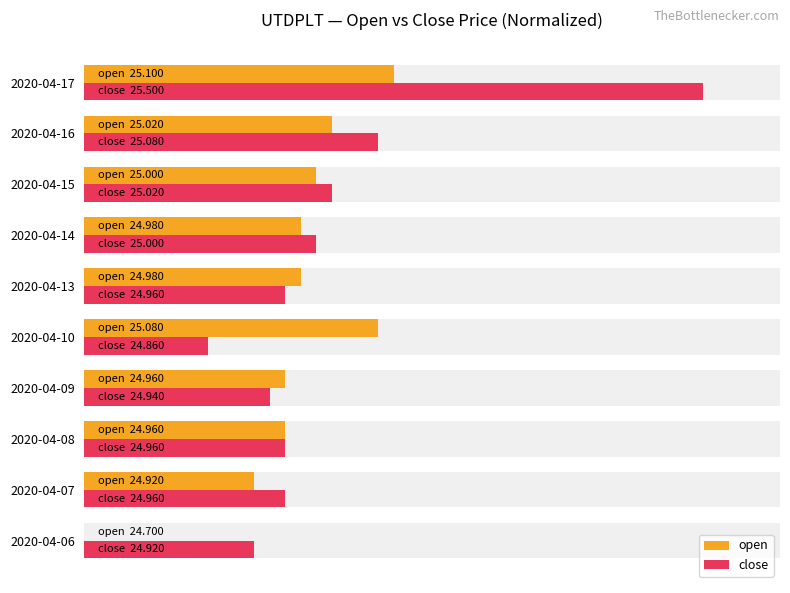

How many series are shown in this chart?

2